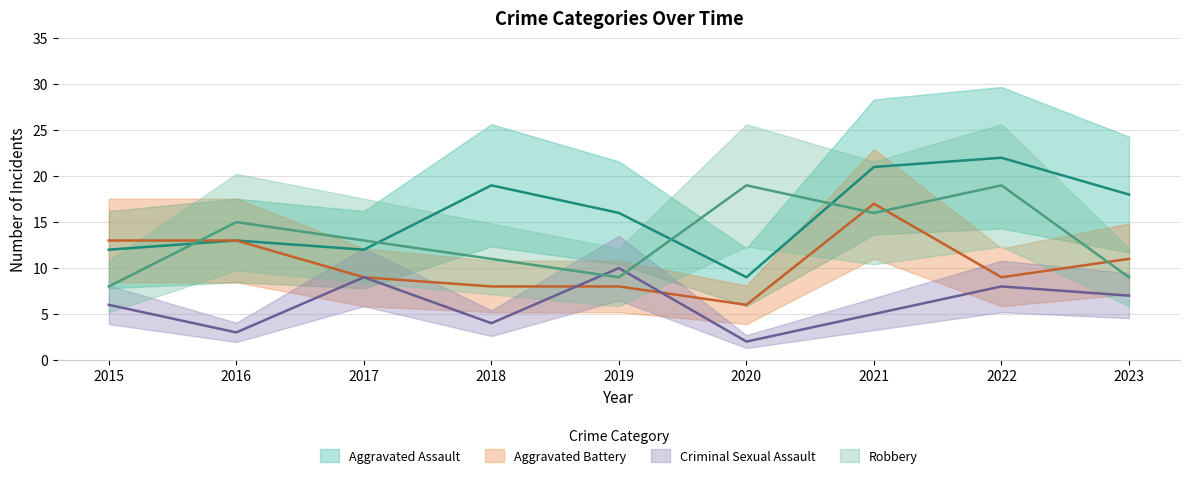

What is the spread (max minus min) of values at 2022?

14